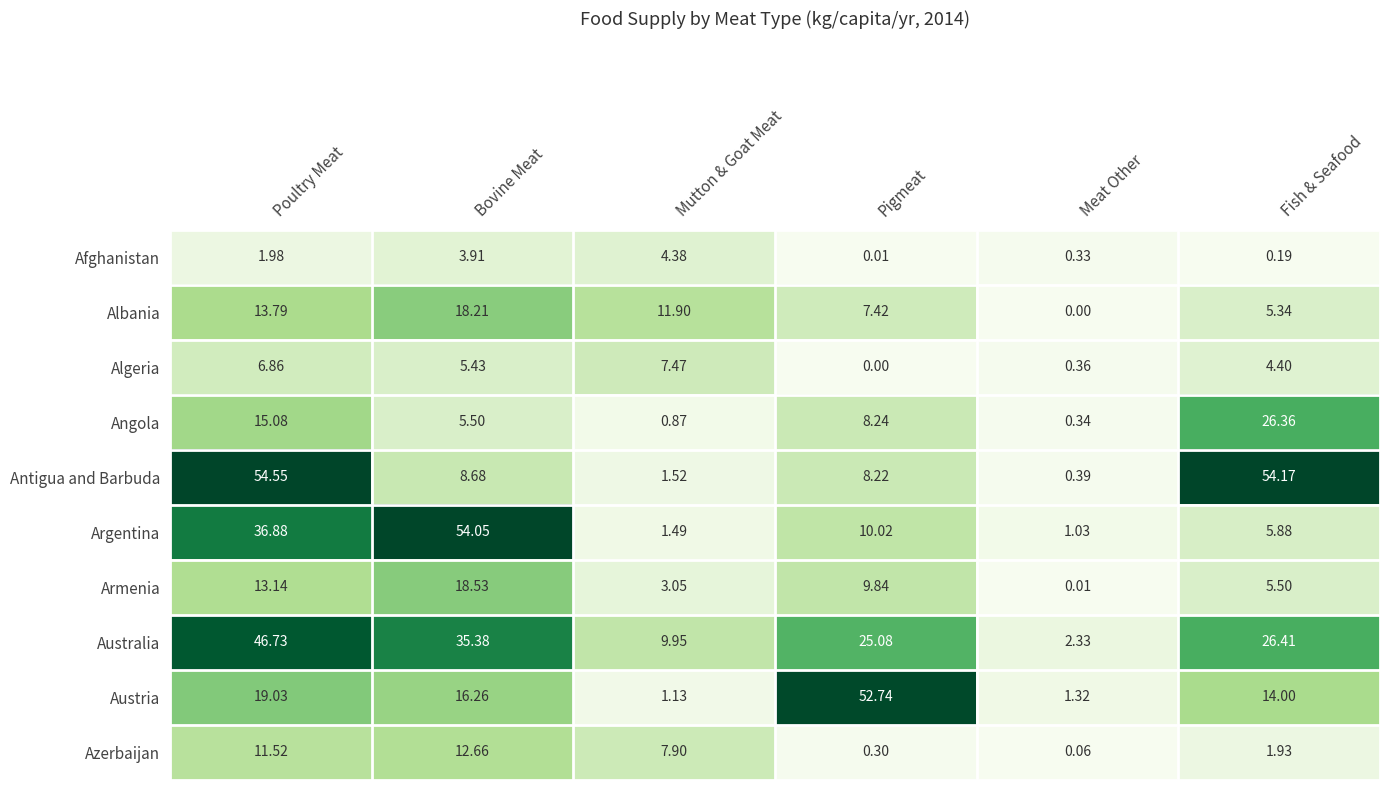

Which category has the lowest value in the Antigua and Barbuda series?

Meat Other